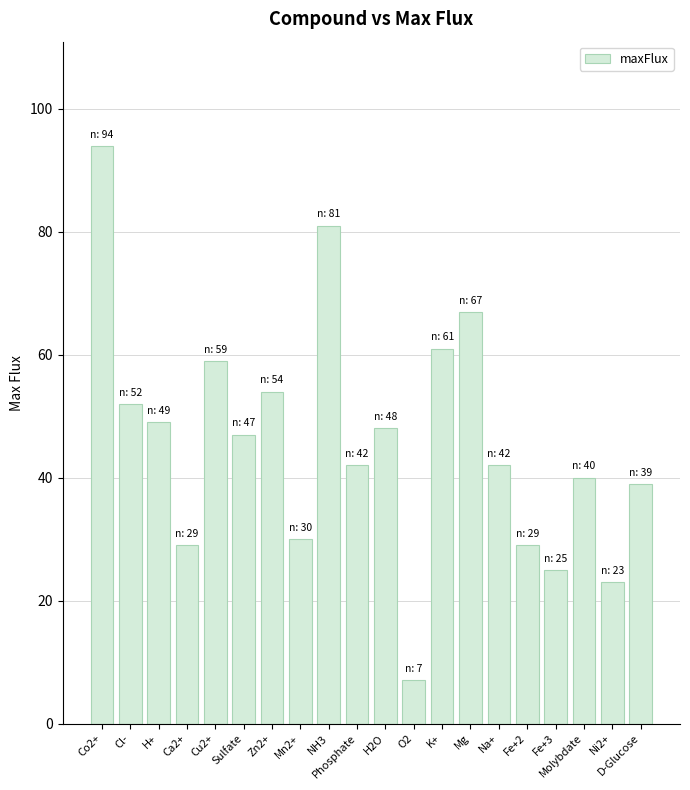

What position from the left is Fe+2?

16